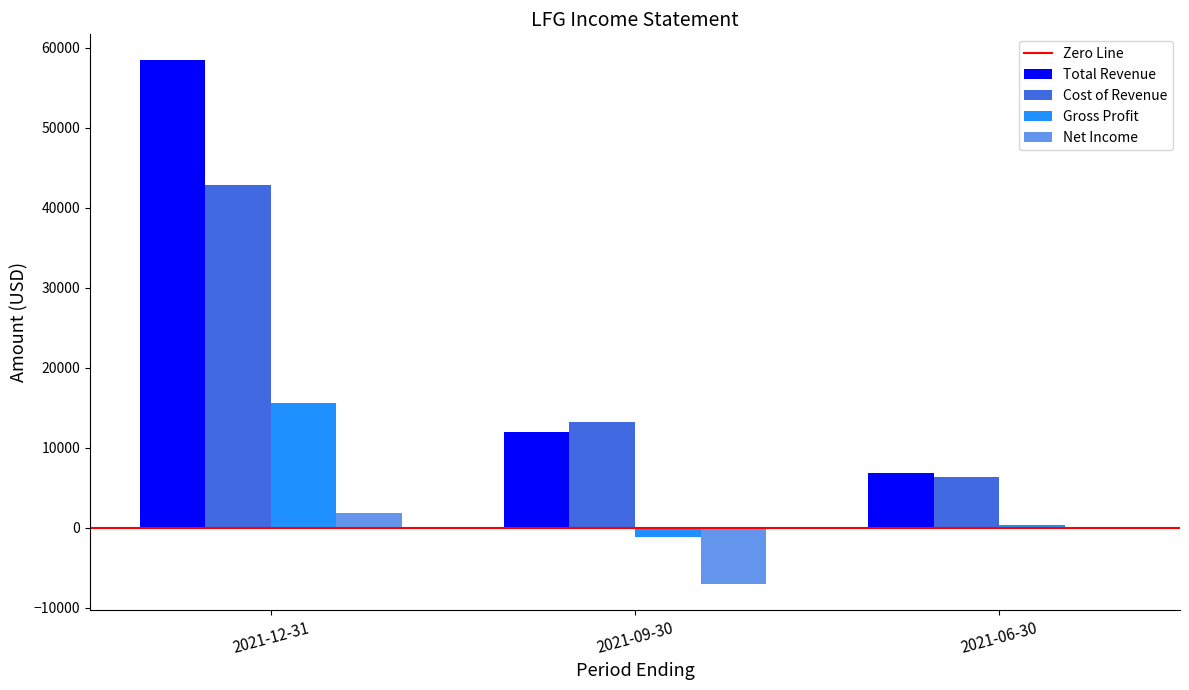

Is the value of Gross Profit at 2021-09-30 greater than the value of Cost of Revenue at 2021-09-30?

No